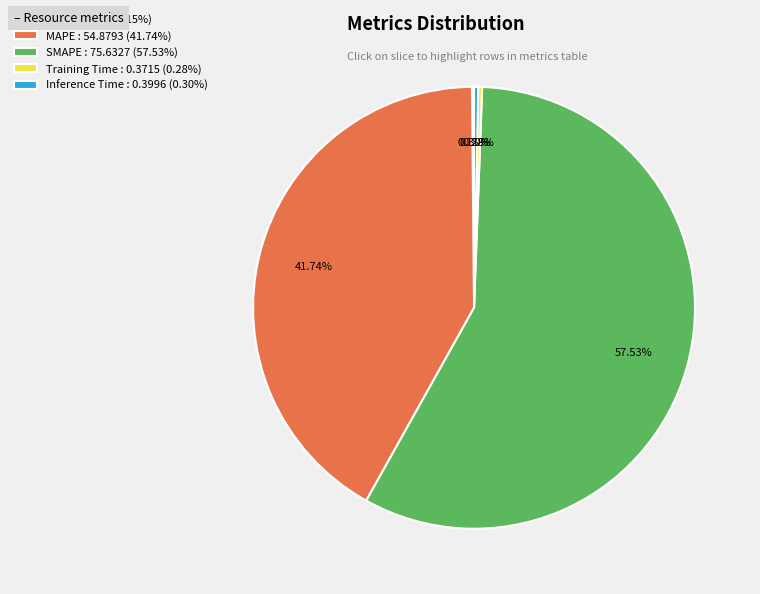

What is the change in value from MAPE to Training Time?

-54.5